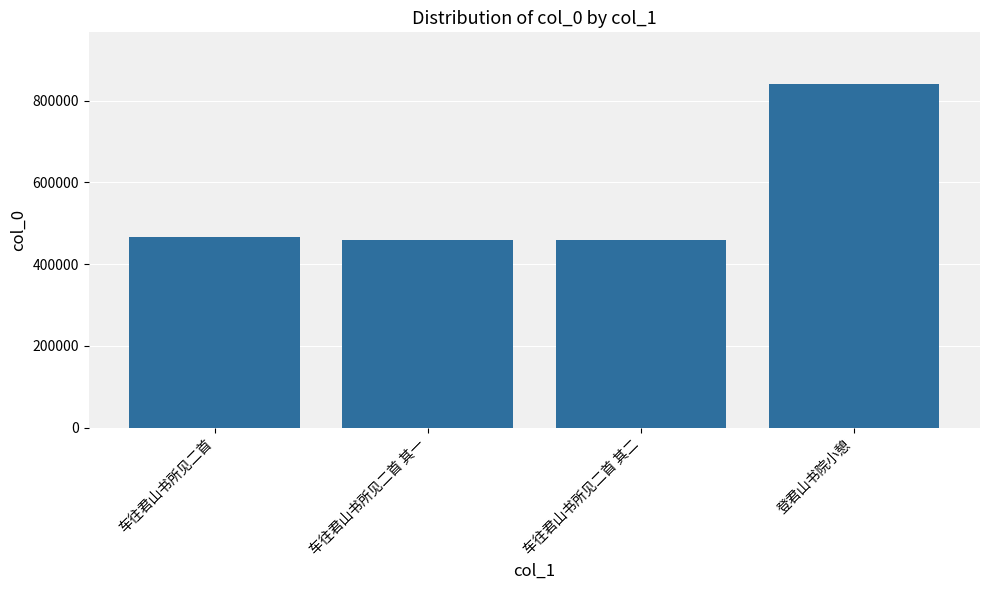

The chart shows a value of 207586 at 车往君山书所见二首. True or false?

False